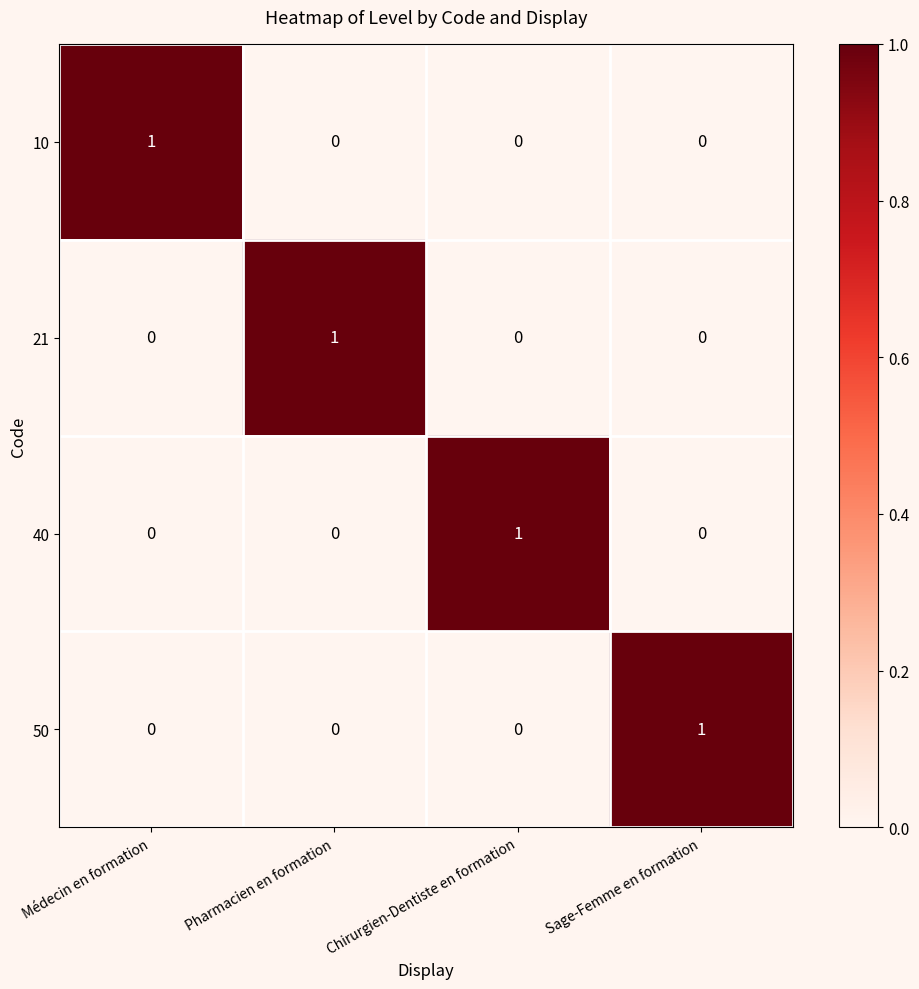

Is it true that 40 equals 0 at Pharmacien en formation?

True